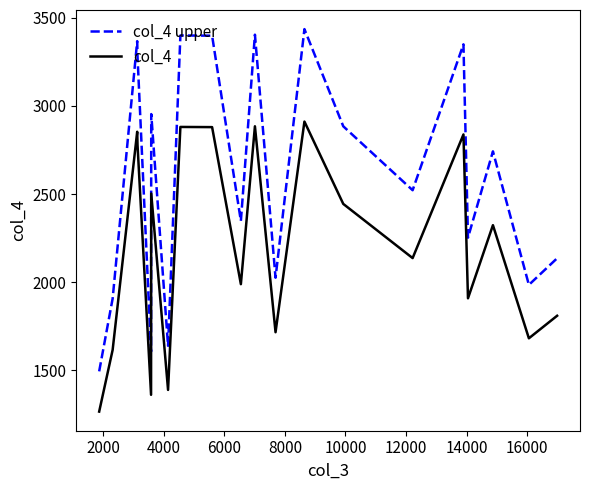

At how many categories does at least one series exceed 1400?

20